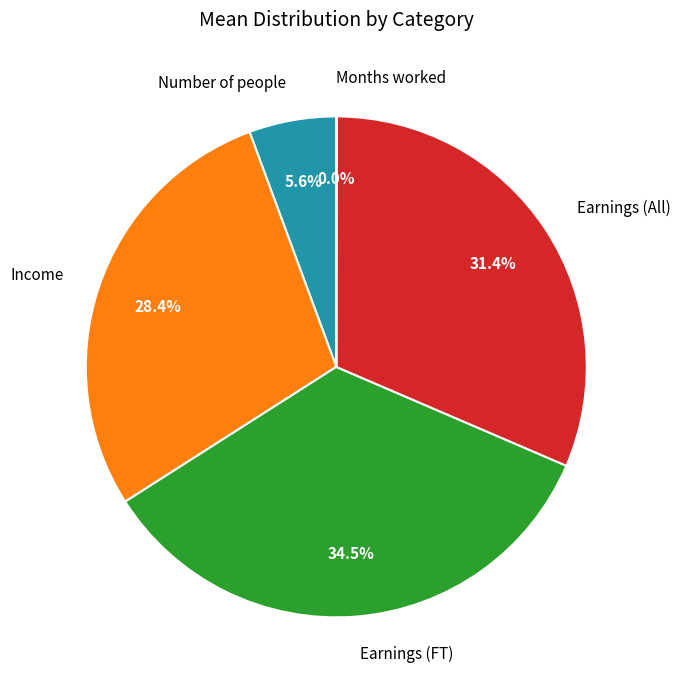

What percentage do Income and Number of people together represent?

34.0%